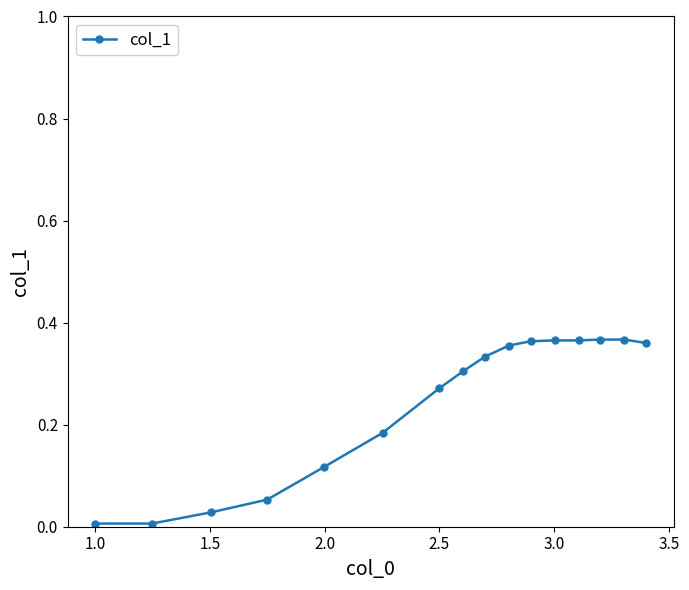

What is the sum of all values?

3.8